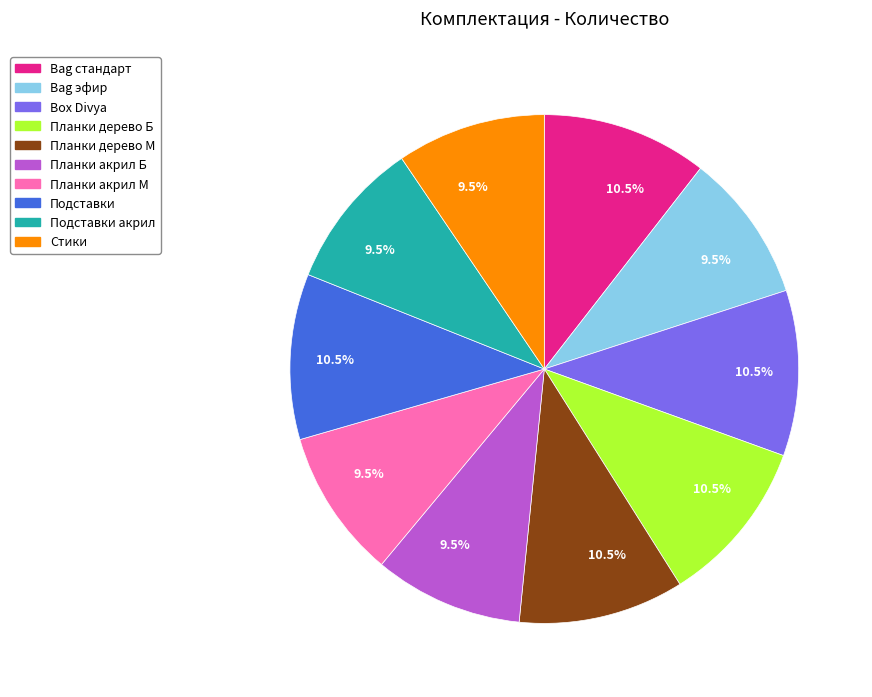

Is there any slice that represents more than half of the pie?

No